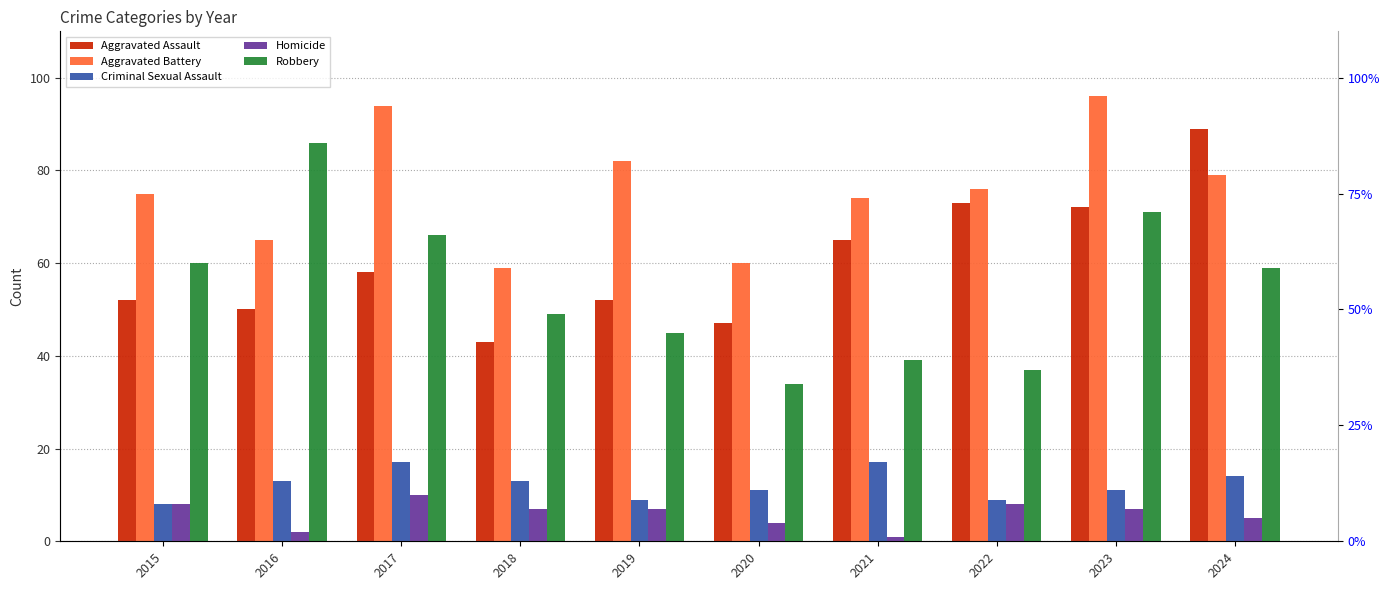

Rank the series at 2023 from highest to lowest value.

Aggravated Battery, Aggravated Assault, Robbery, Criminal Sexual Assault, Homicide